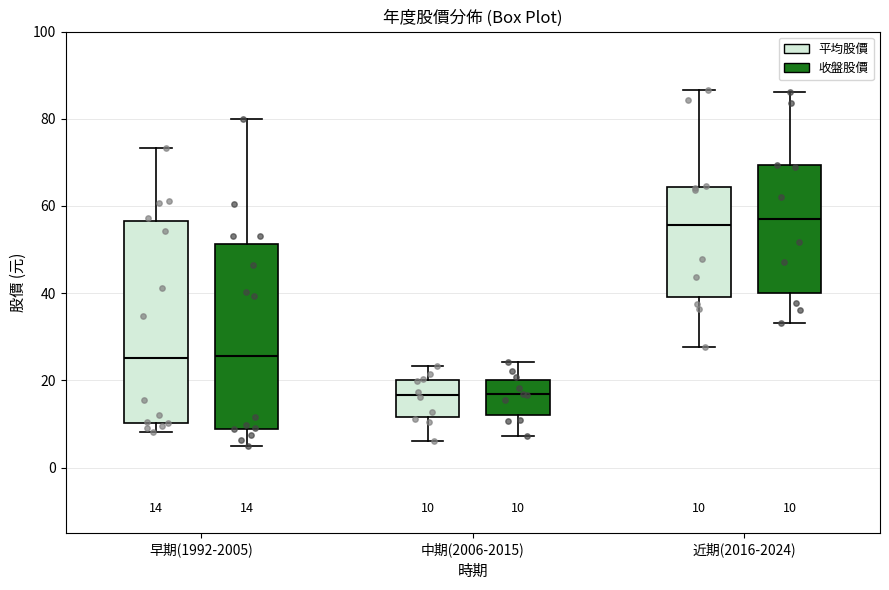

Which box is the tallest, from its lower edge to its upper edge?

早期(1992-2005) (平均股價)